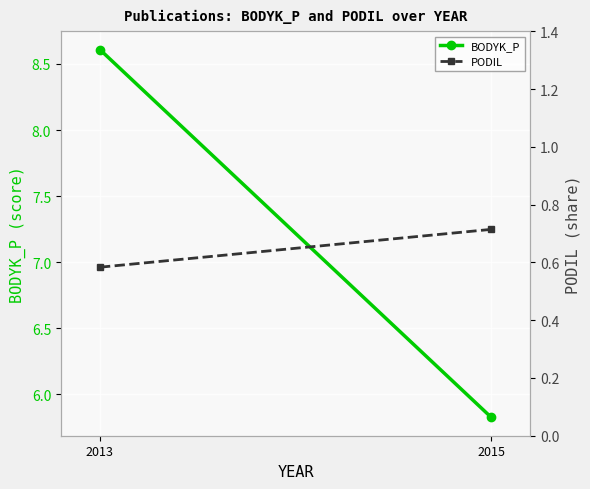

Which series changed the most between 2013 and 2015?

BODYK_P